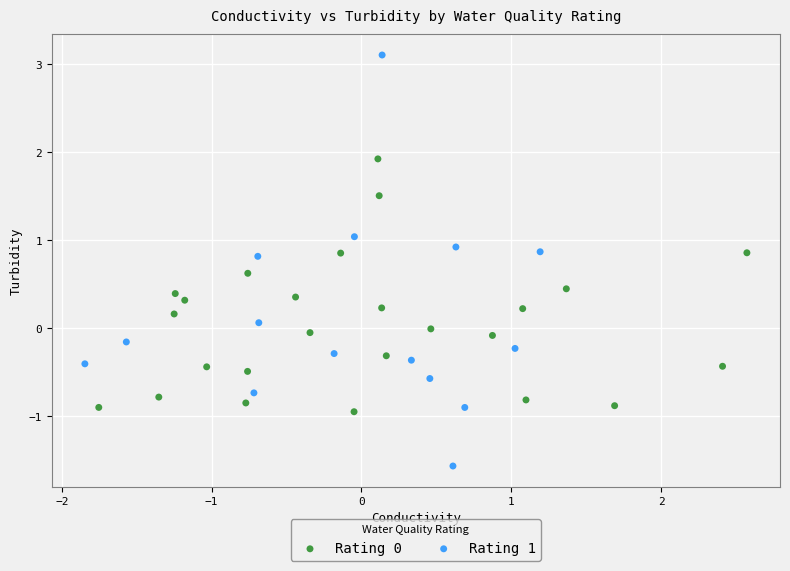

Which series reaches the minimum Y coordinate?

Rating 1